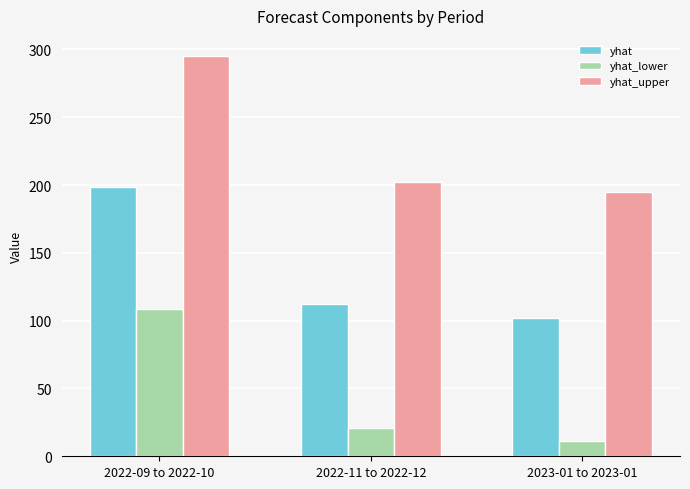

List the series in order of their peak value, lowest first.

yhat_lower, yhat, yhat_upper